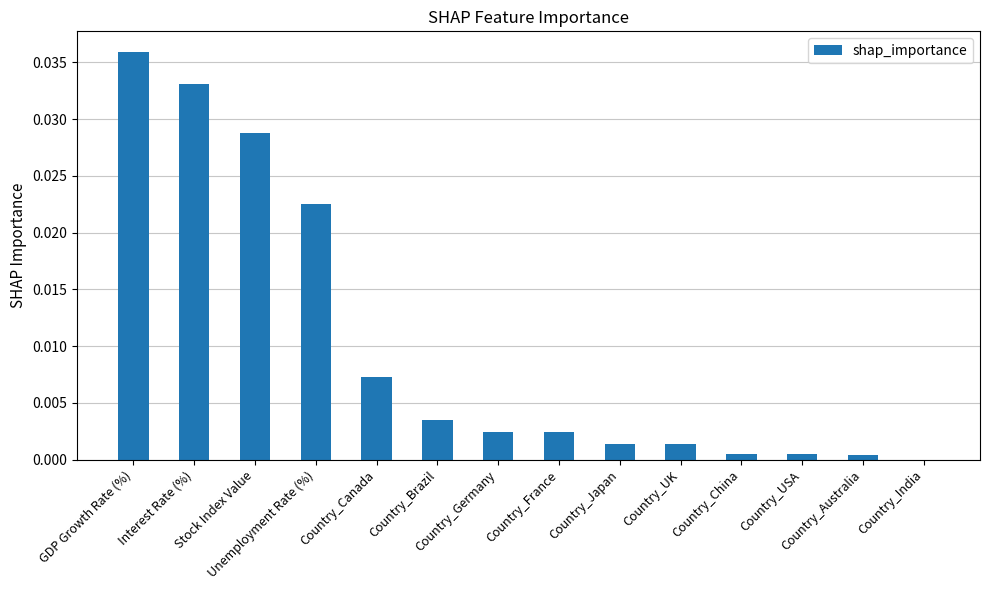

True or false: the data shows 0.0 at GDP Growth Rate (%).

True